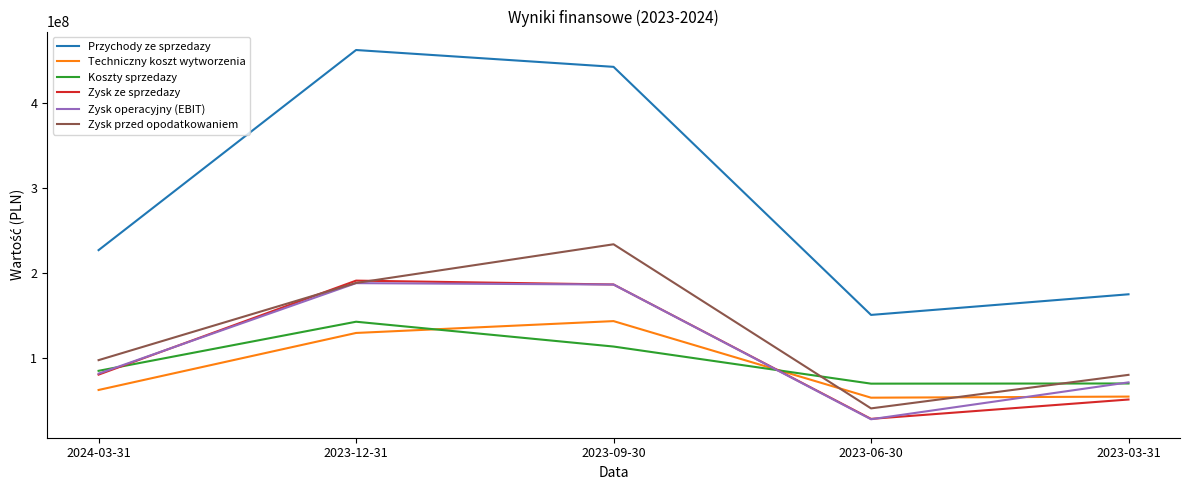

At which category does the chart reach its peak across all series?

2023-12-31